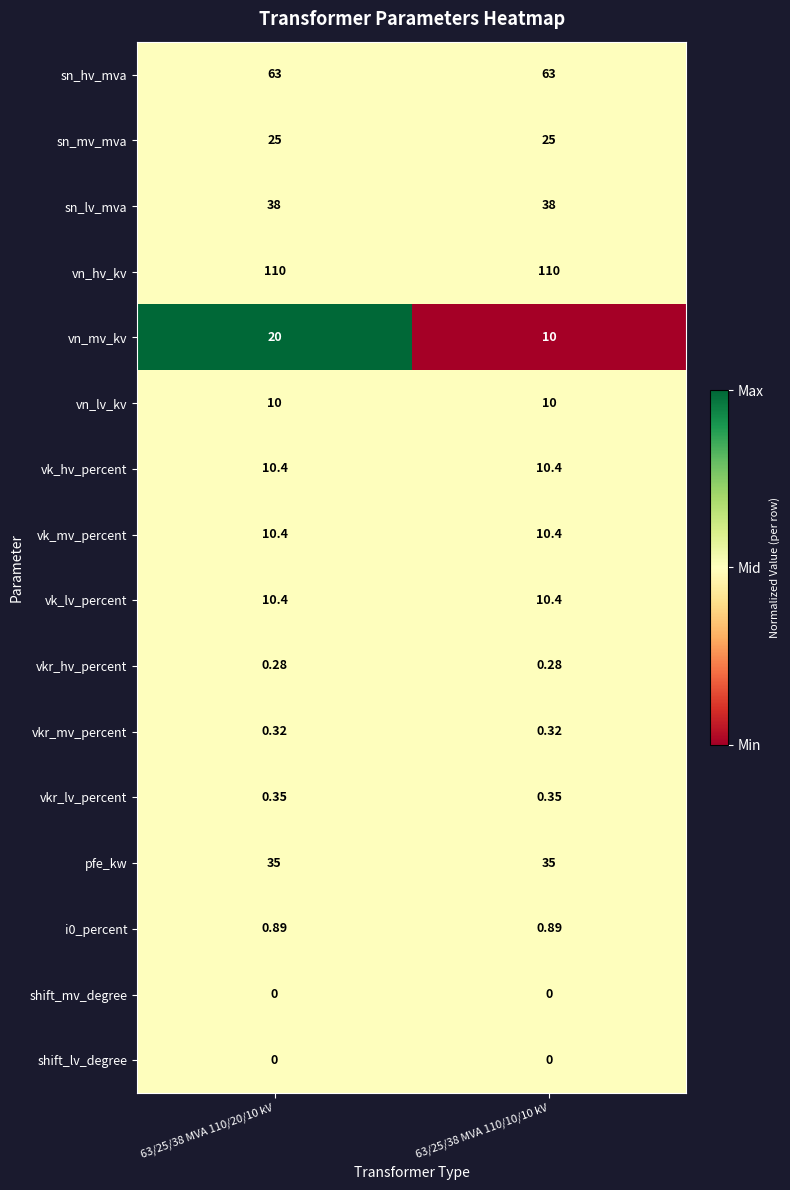

Which series has the largest range (max minus min)?

vn_mv_kv